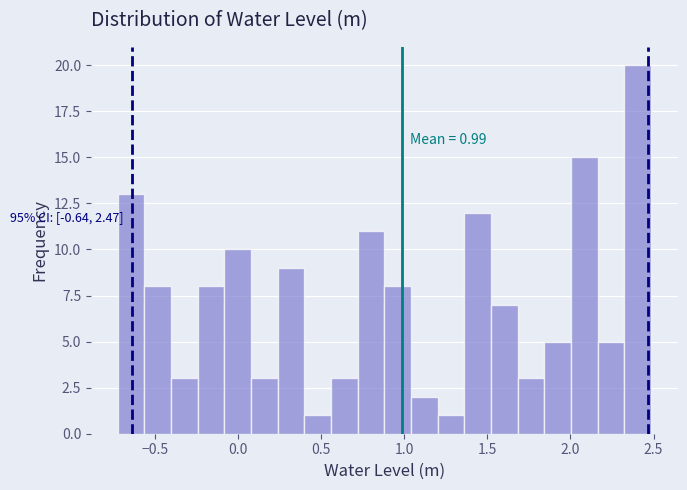

Read against the x-axis, roughly where is the centre of the tallest bar?

2.40